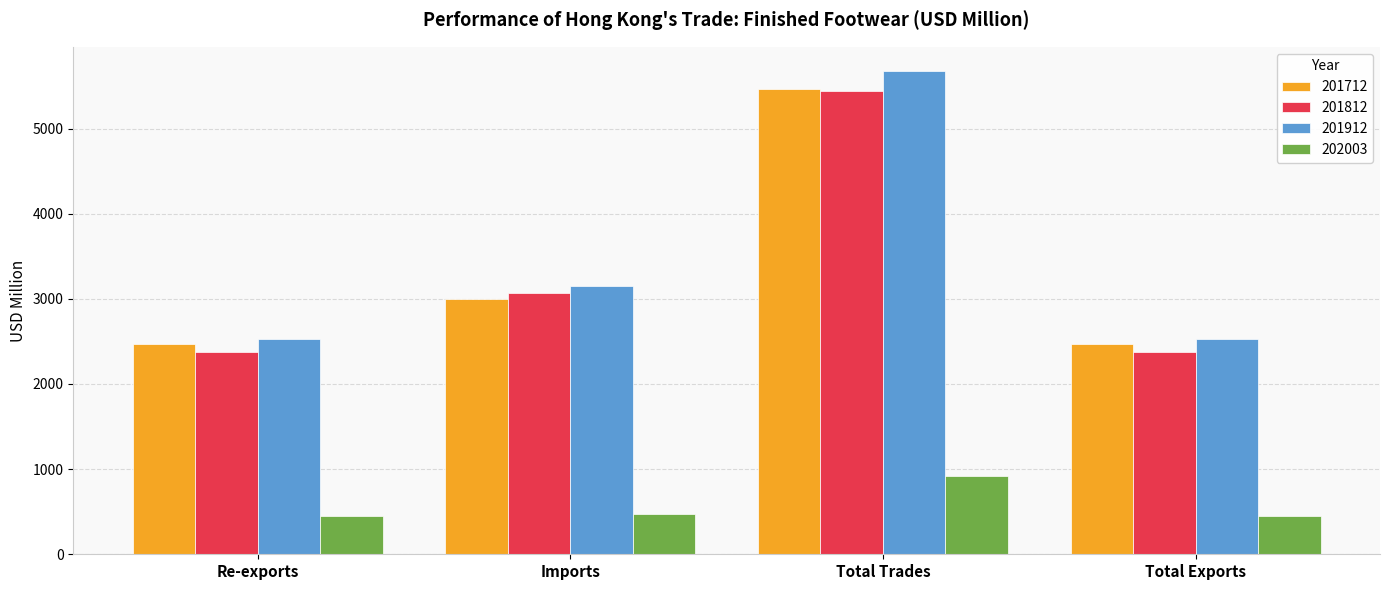

At which category does the chart reach its peak across all series?

Total Trades